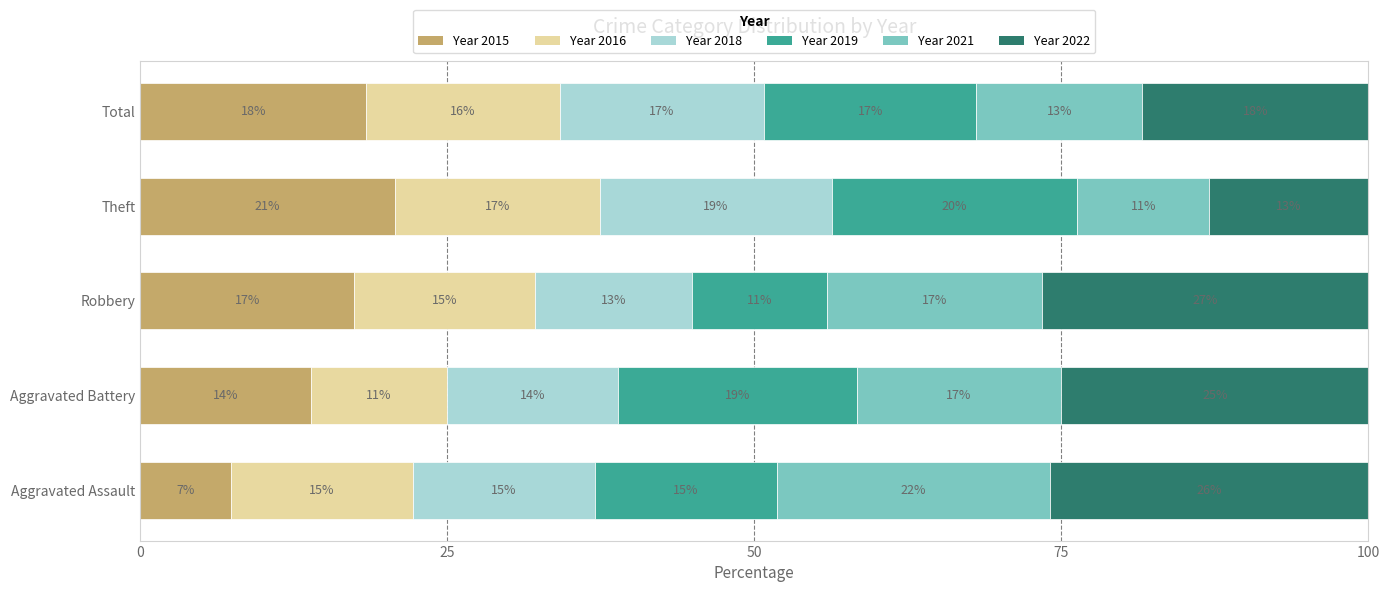

What are all the series names shown in the legend?

Year 2015, Year 2016, Year 2018, Year 2019, Year 2021, Year 2022